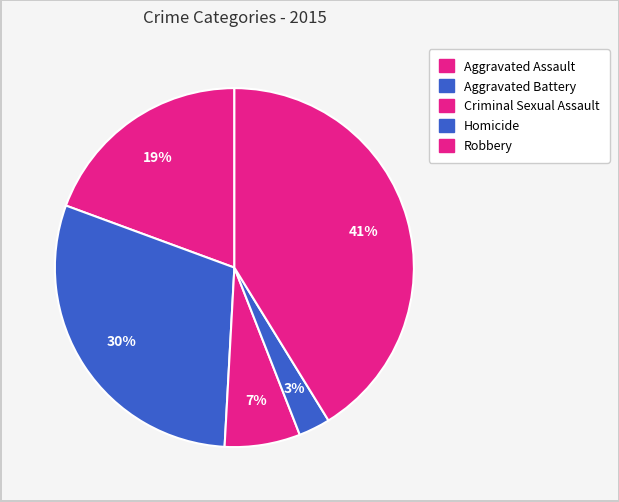

What is the largest slice in the pie chart?

Robbery